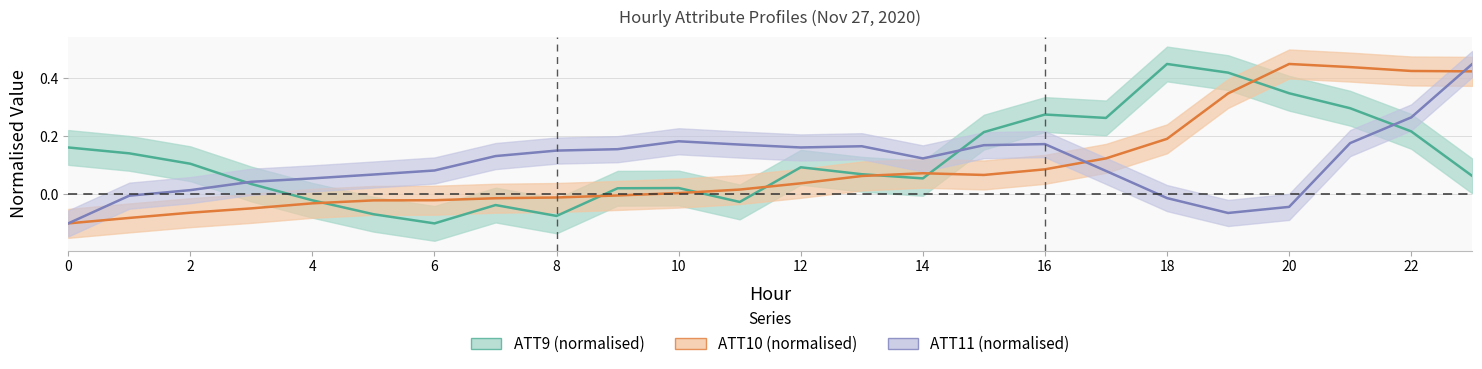

The ATT9 (normalised) series shows 0.4 at 16. True or false?

False